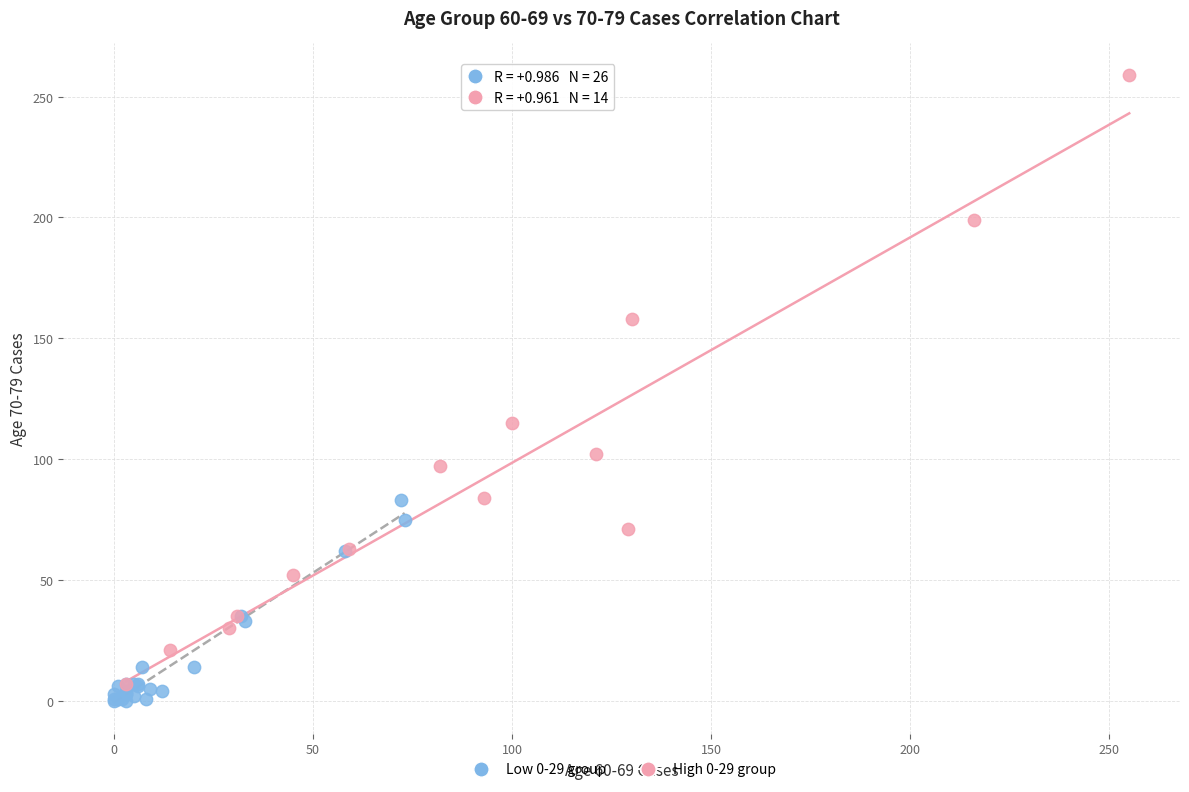

Which series contains the highest Y value?

High 0-29 group